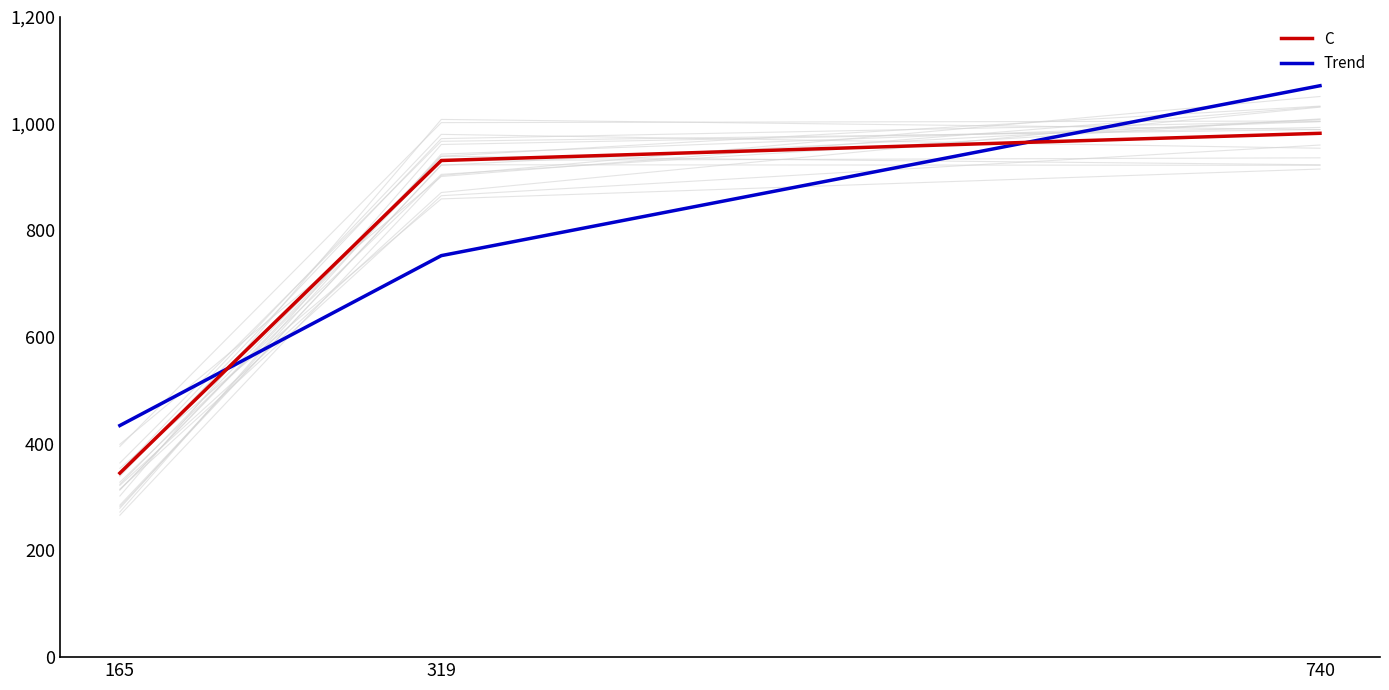

What are all the series names shown in the legend?

C, Trend